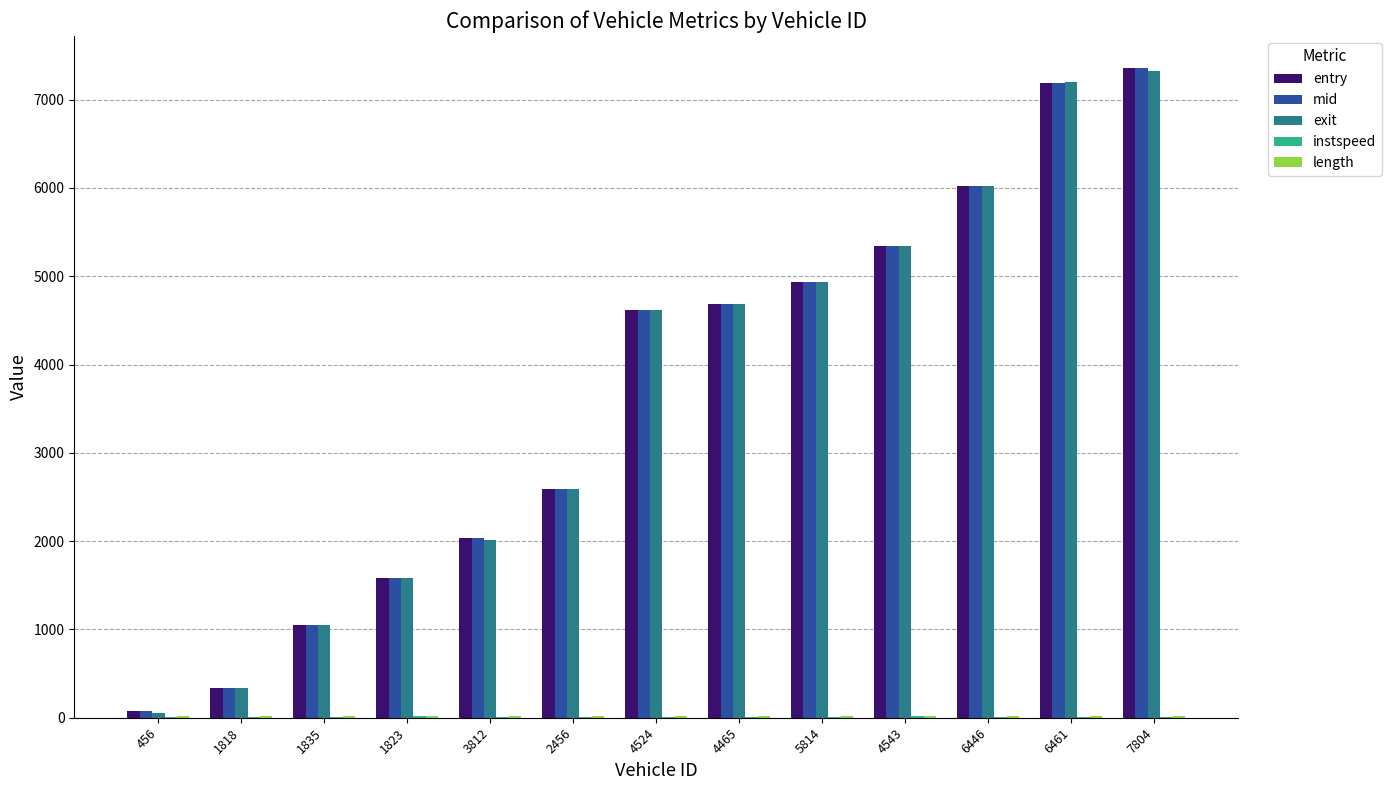

At which label is entry closest to 3716?

4524